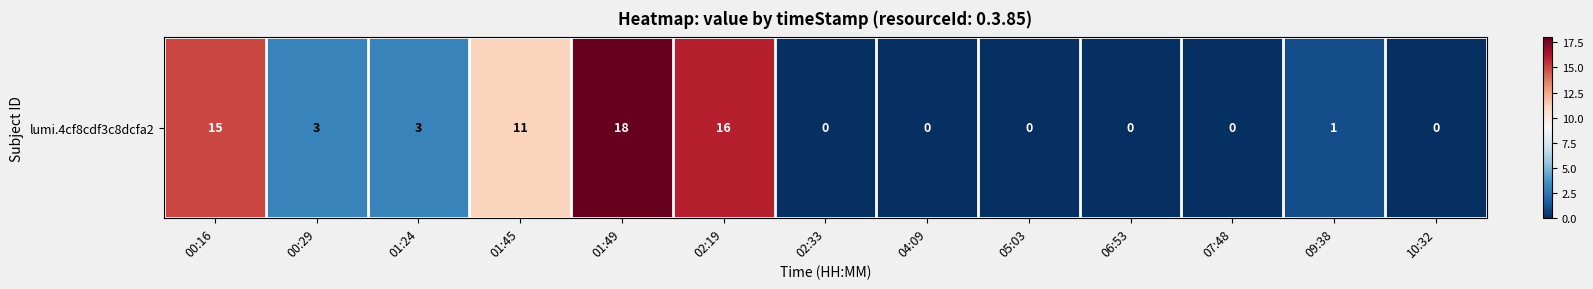

The value at 09:38 is 0. True or false?

False